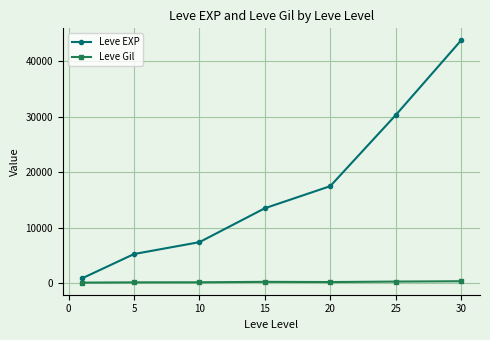

True or false: Leve EXP and Leve Gil intersect in this chart.

False